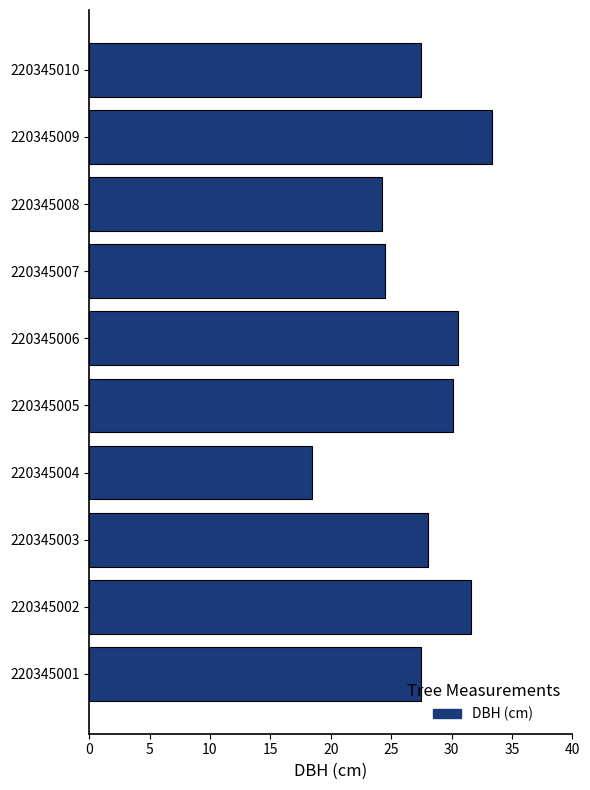

Which label corresponds to the largest value in the chart?

220345009